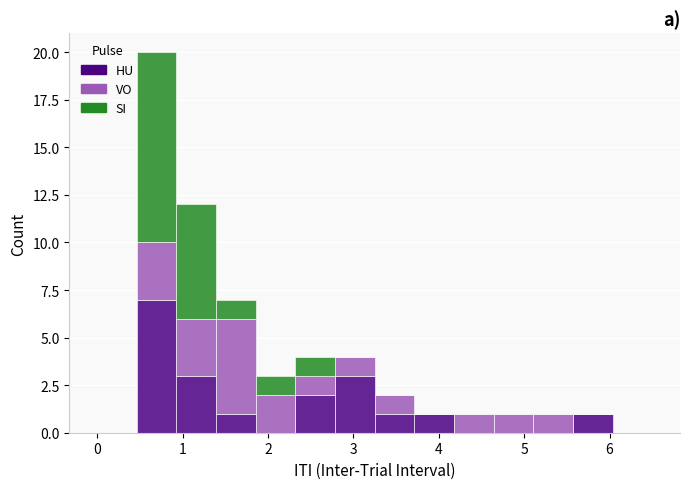

Reading left to right, list every stacked bar in this chart as the range it spans on the x-axis followed by its total height. Neither the bar edges nor the heights are printed on the chart, so give them approximately, as read against the axes.

0.0 to 0.5: 0
0.5 to 0.9: 20
0.9 to 1.4: 12
1.4 to 1.9: 7
1.9 to 2.3: 3
2.3 to 2.8: 4
2.8 to 3.3: 4
3.3 to 3.7: 2
3.7 to 4.2: 1
4.2 to 4.6: 1
4.6 to 5.1: 1
5.1 to 5.6: 1
5.6 to 6.0: 1
6.0 to 6.5: 0